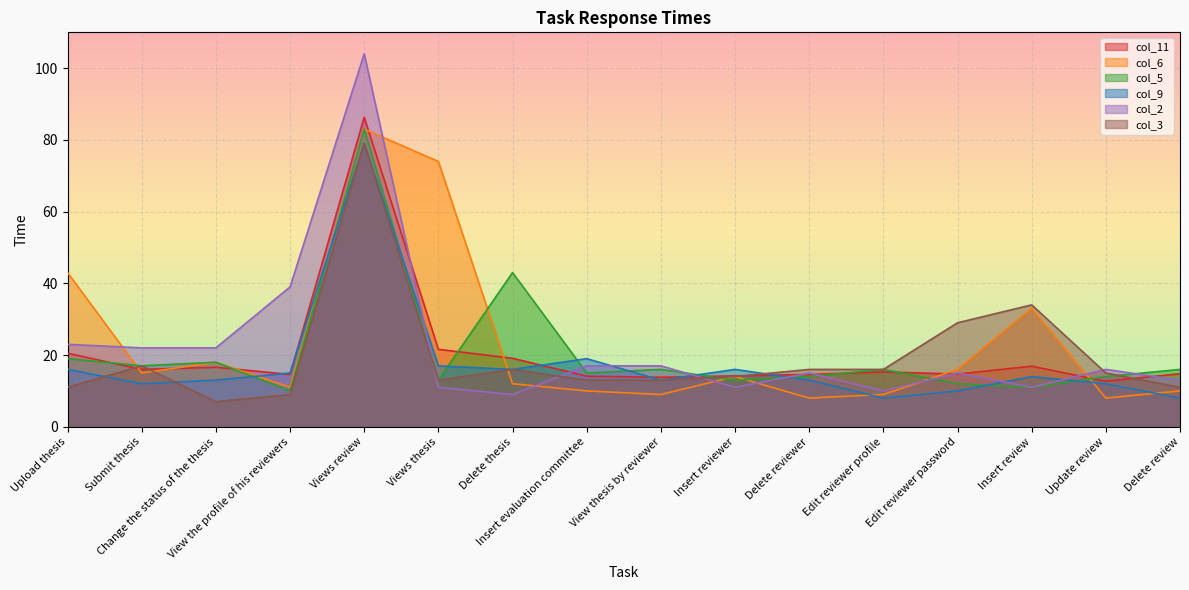

What is the lowest value of the col_6 series?

8.0